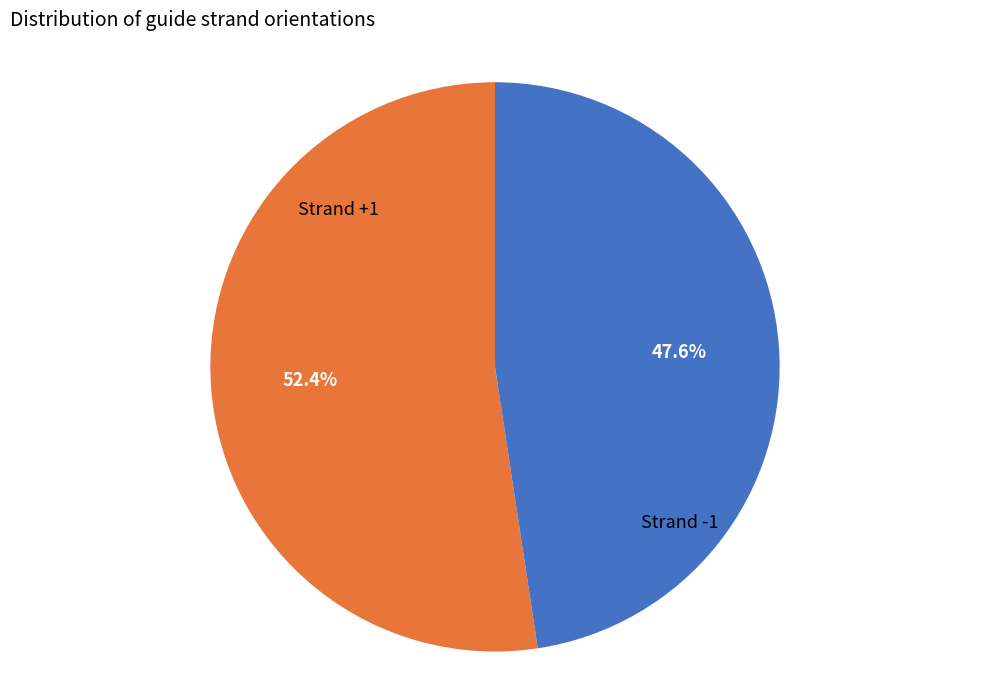

How many segments does this pie chart have?

2